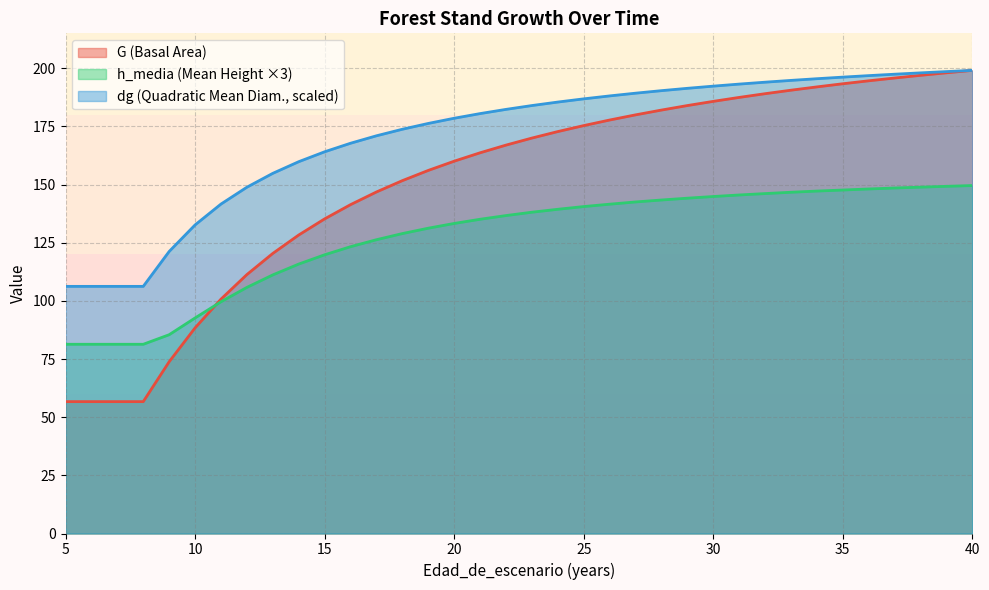

List the series in order of their peak value, highest first.

G, dg, h_media